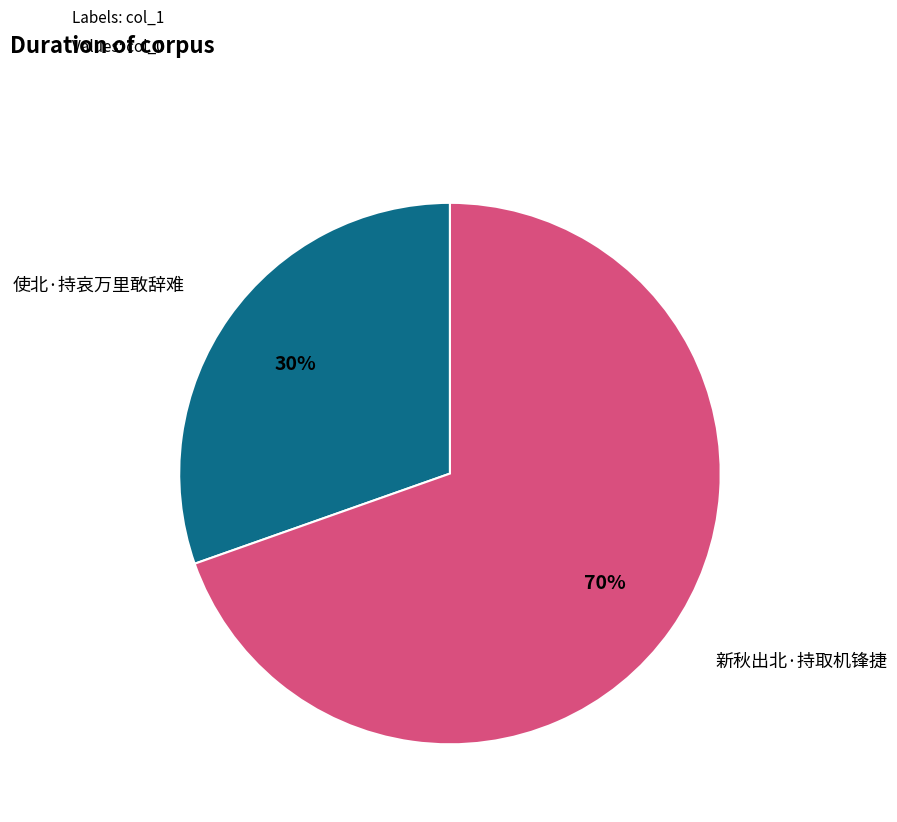

Approximately how many times larger is the value at 使北·持哀万里敢辞难 compared to 新秋出北·持取机锋捷?

0.4